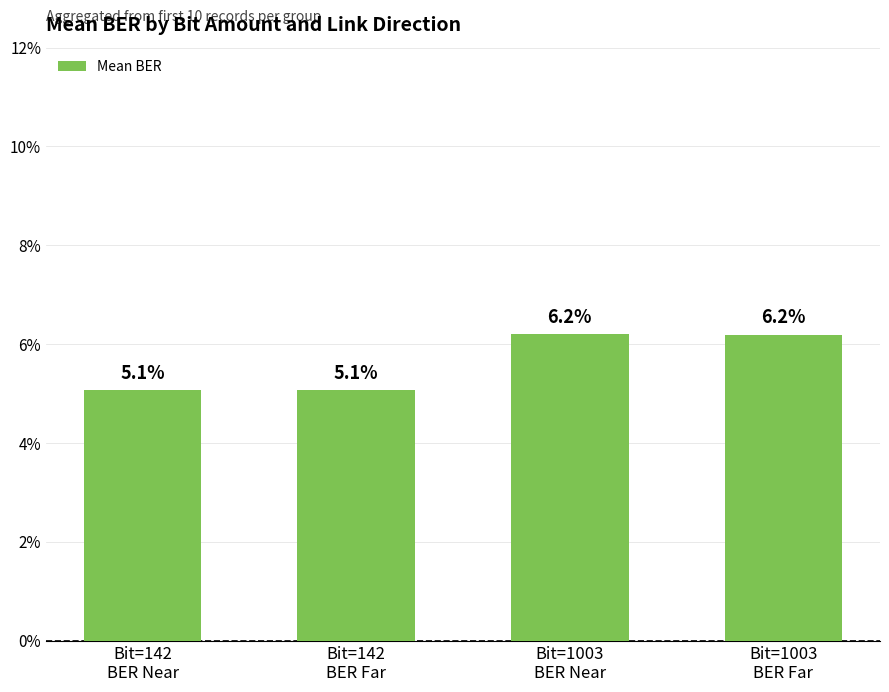

What is the sum of the values at Bit=142
BER Far and Bit=1003
BER Near?

0.1